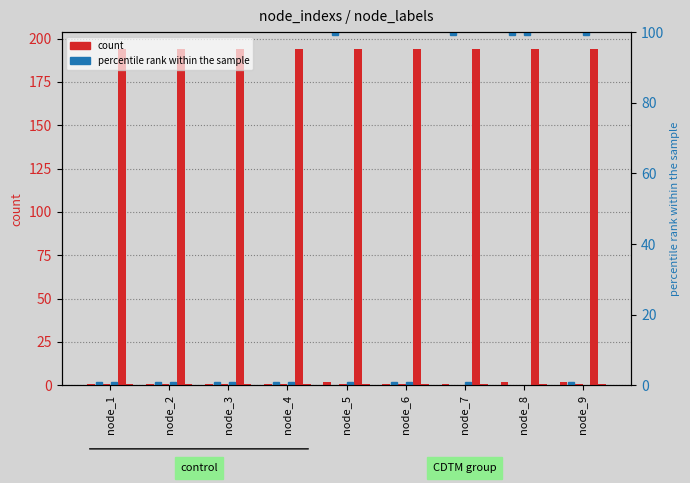

True or false: CDTM_2 (blue marker) has a value of 57 at node_7.

False